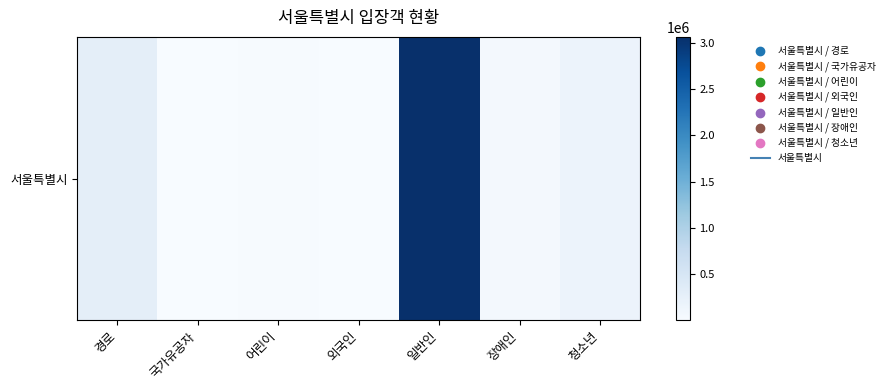

What is the sum of all values?

3620291